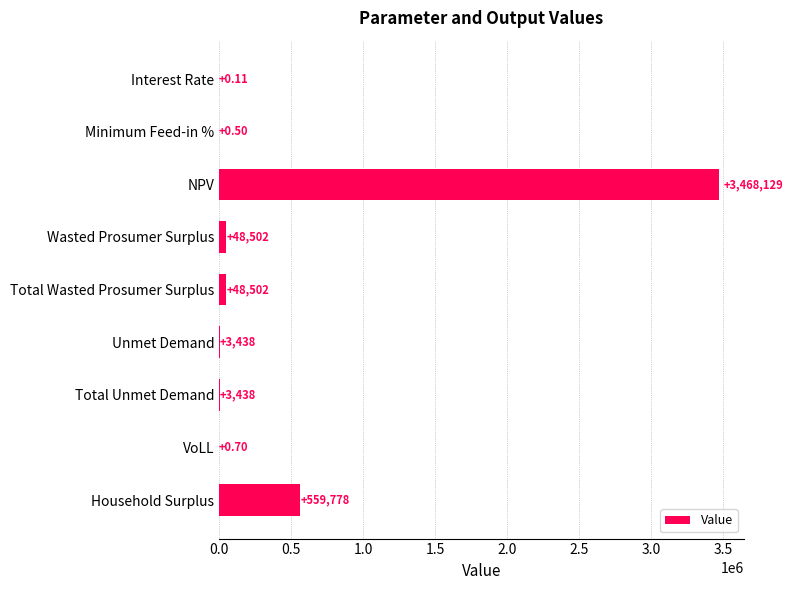

Which has a higher value, VoLL or Unmet Demand?

Unmet Demand